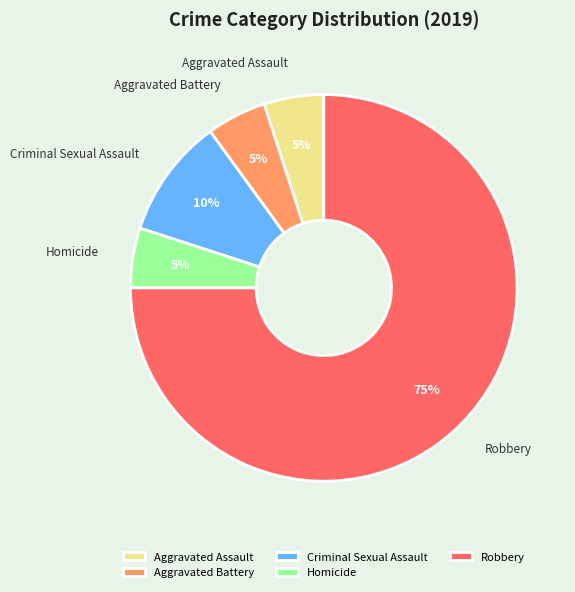

Between Aggravated Assault and Robbery, which is larger?

Robbery